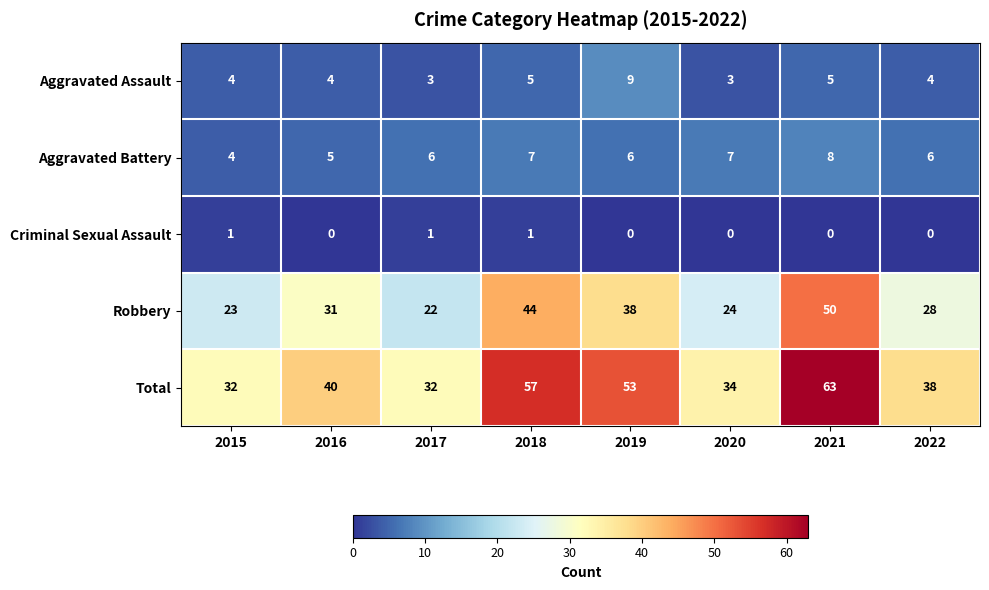

What is the sum of all Aggravated Assault values?

37